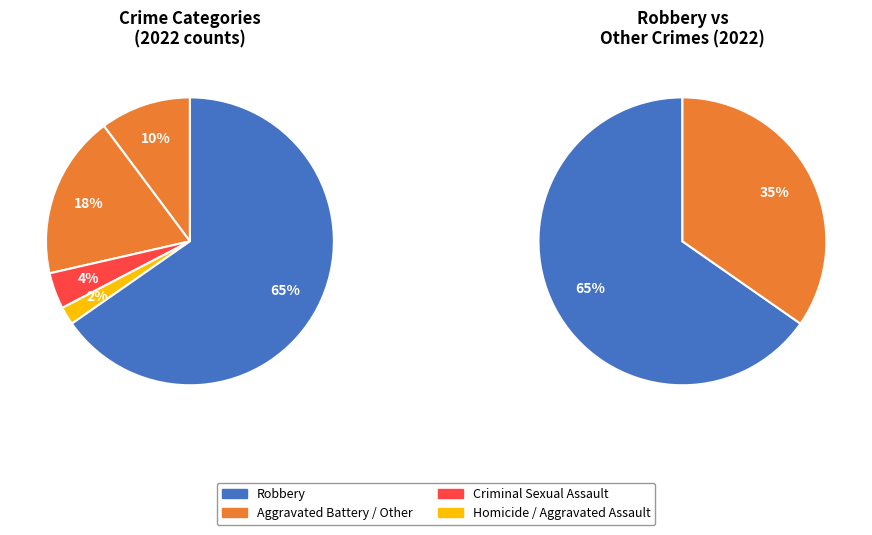

How many segments does this pie chart have?

5